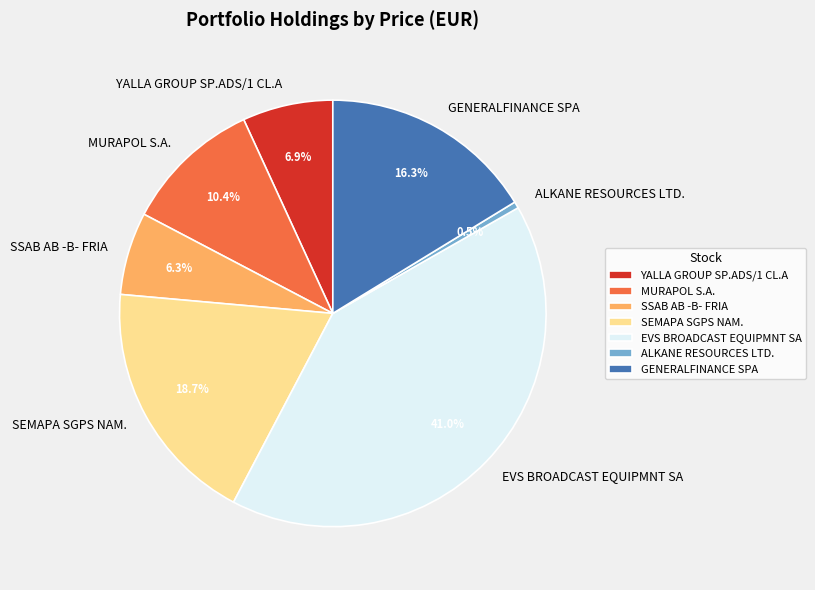

What portion of the pie excludes GENERALFINANCE SPA?

83.7%